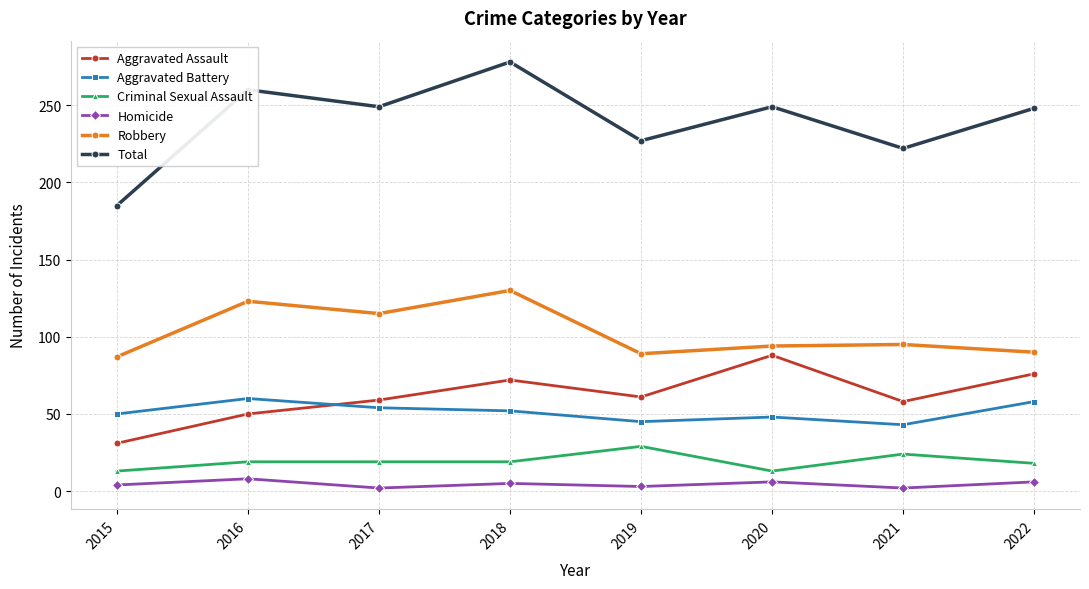

True or false: Robbery has more than 0 interior local peaks.

True